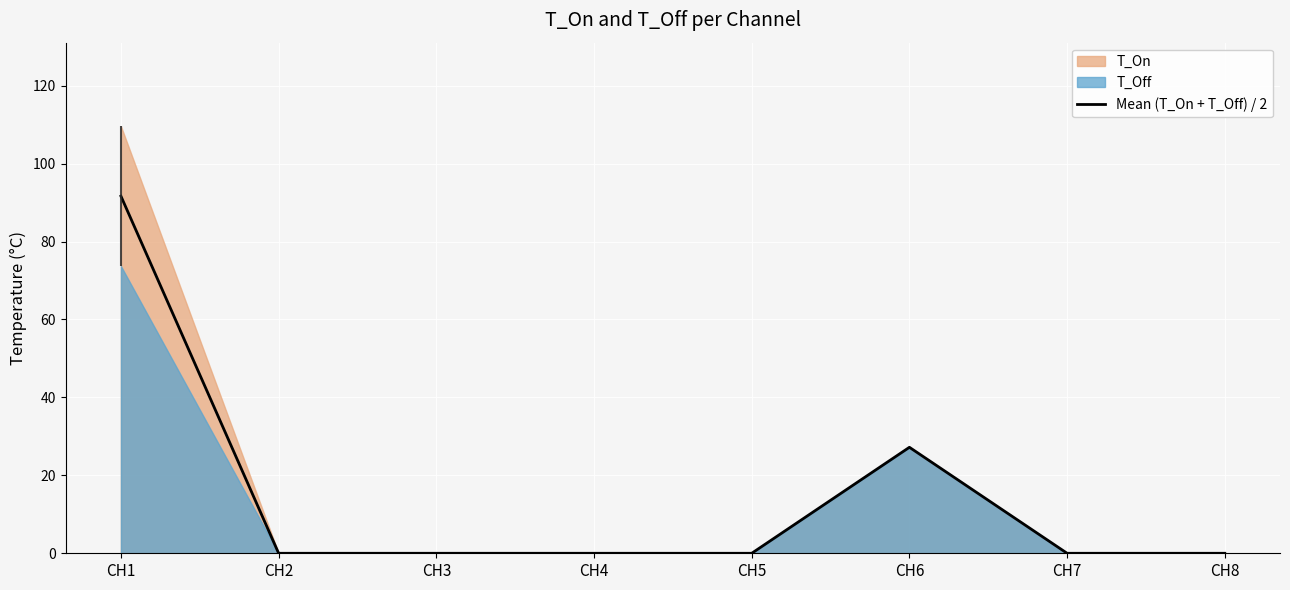

How many lines are shown in the chart?

1